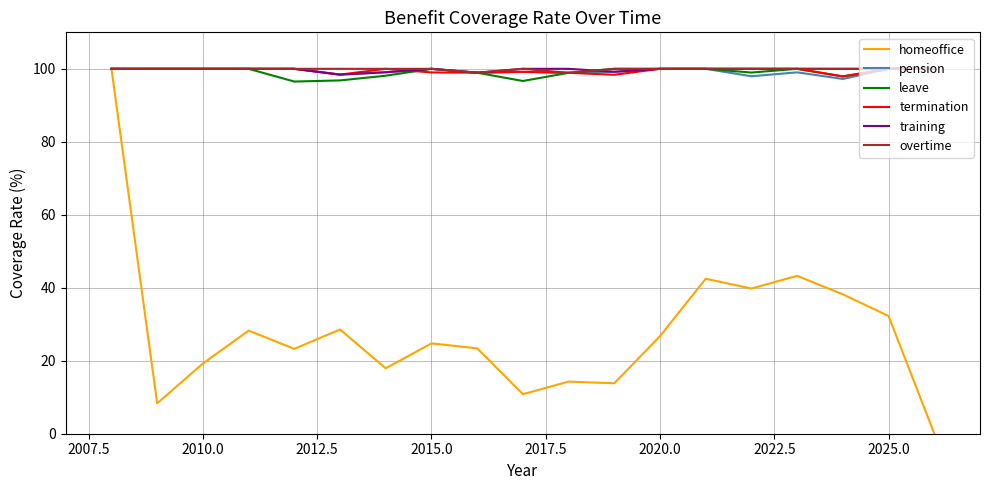

What is the minimum value for overtime?

98.9